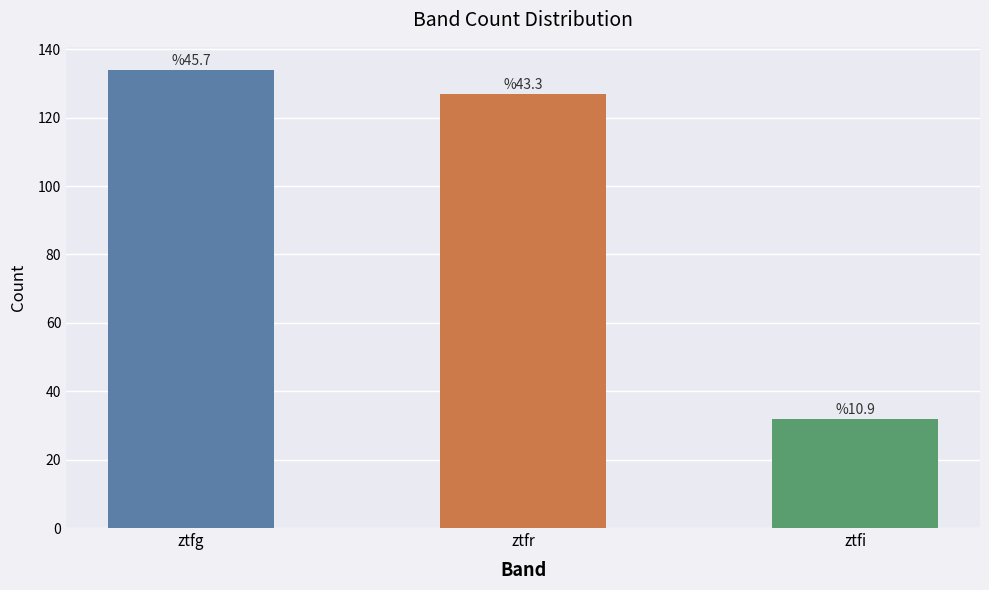

The value at ztfi is 17. True or false?

False